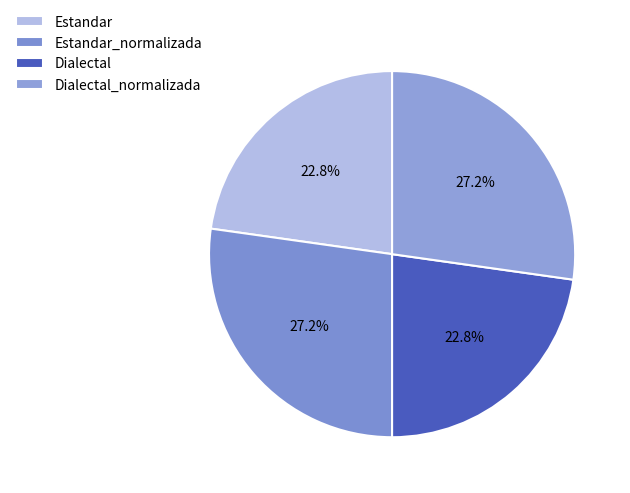

What percentage is the Estandar_normalizada slice, to the nearest percent?

27%